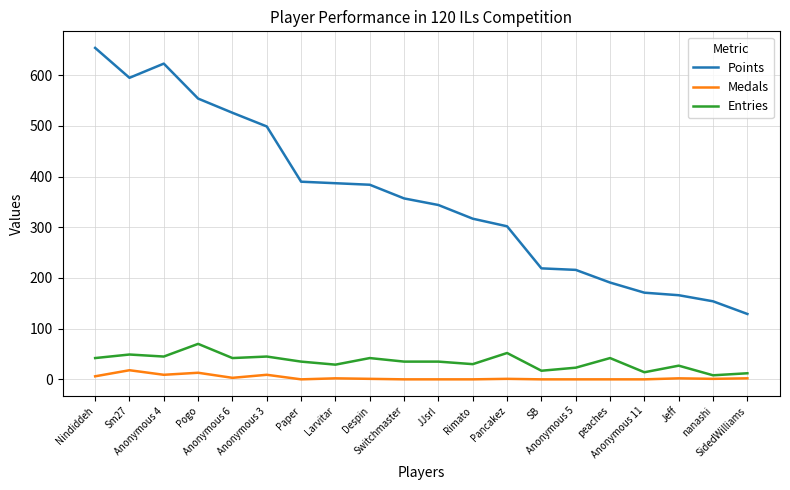

Between Larvitar and Pancakez, which series saw the biggest shift?

Points